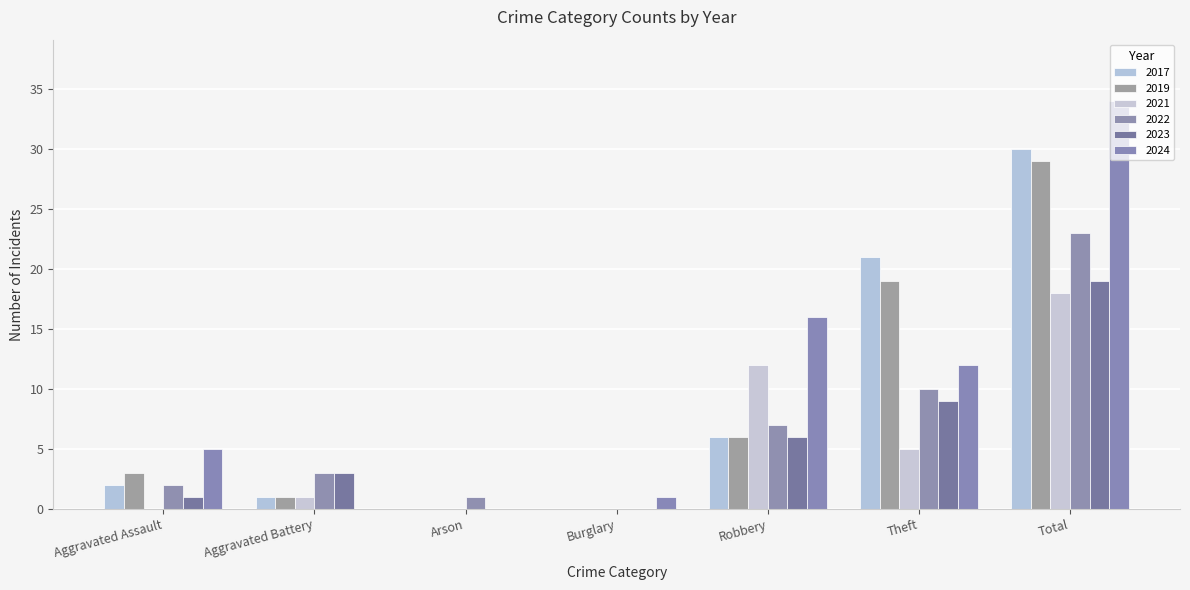

How many categories are shown in the chart?

7